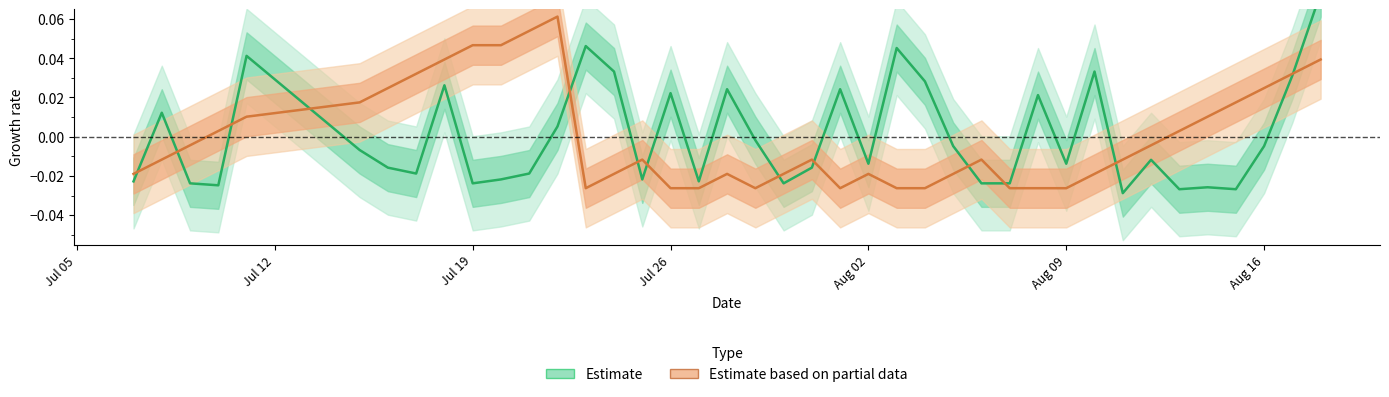

What is the maximum value shown in the chart?

0.1